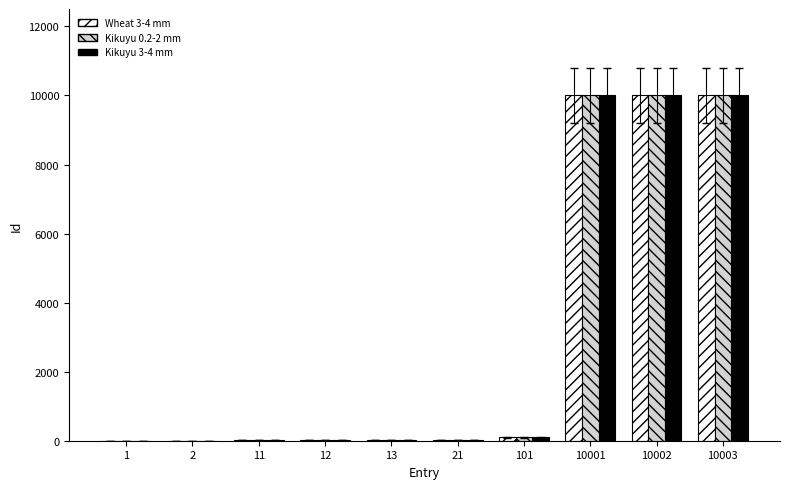

What is the total value across all series at 101?

303